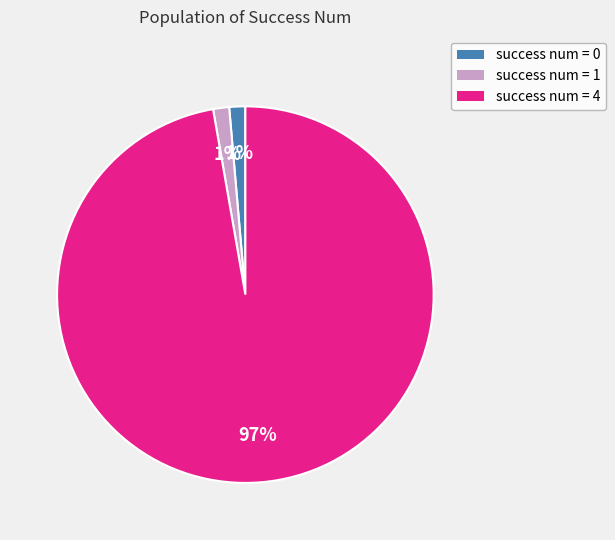

To the nearest percent, what is the average slice percentage?

33%